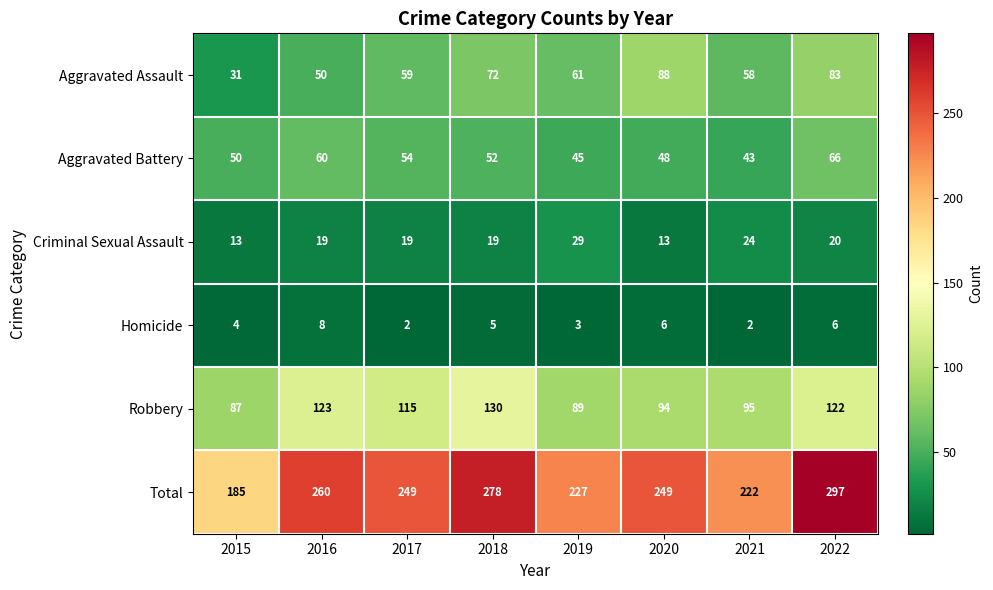

Which category has the highest value in the Total series?

2022